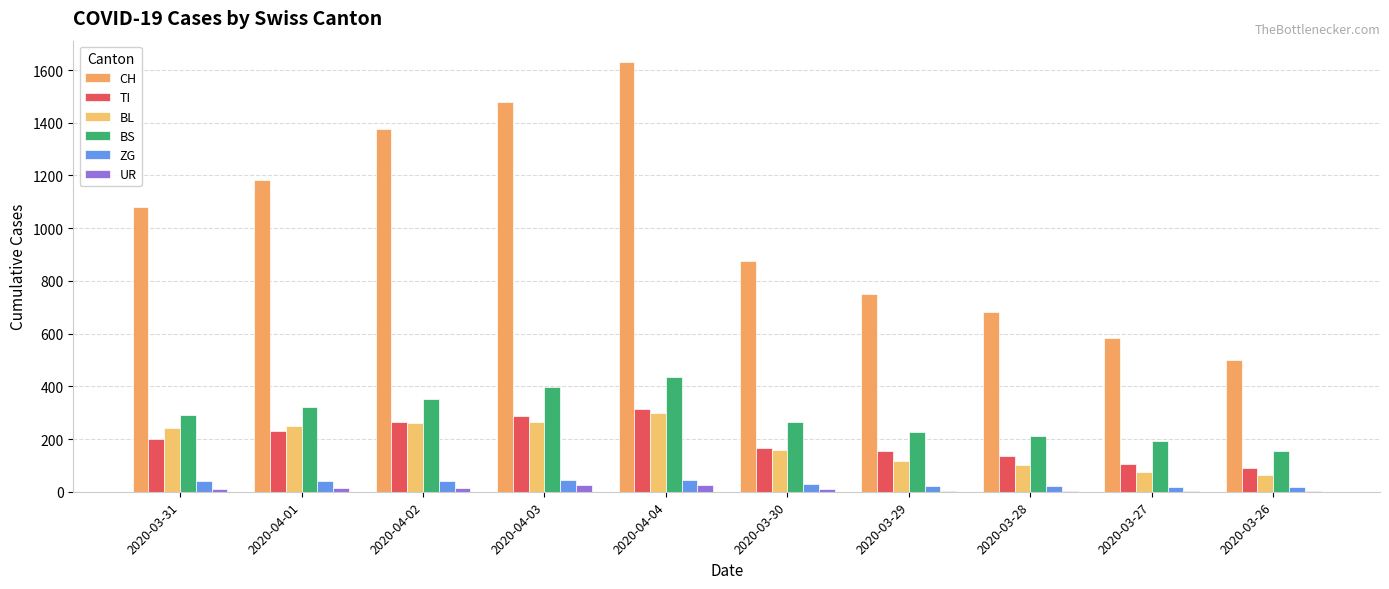

Reading right to left, what are all the values shown in this chart?

CH: 499	584	683	752	877	1630	1479	1376	1183	1079
TI: 91	107	136	155	165	314	287	263	229	202
BL: 65	76	100	115	158	298	266	262	249	242
BS: 155	191	211	228	263	434	397	350	323	292
ZG: 18	18	21	21	29	46	44	41	40	39
UR: 2	3	3	3	9	26	26	13	13	11